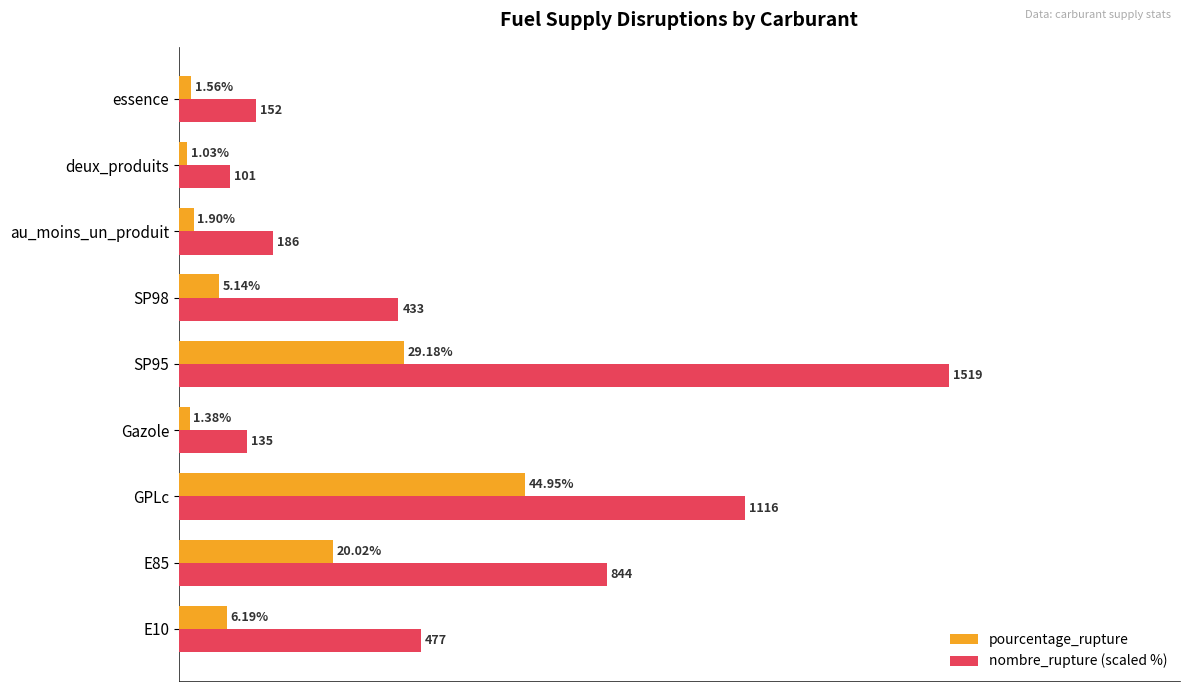

List the series in order of their overall mean, highest first.

nombre_rupture (scaled %), pourcentage_rupture